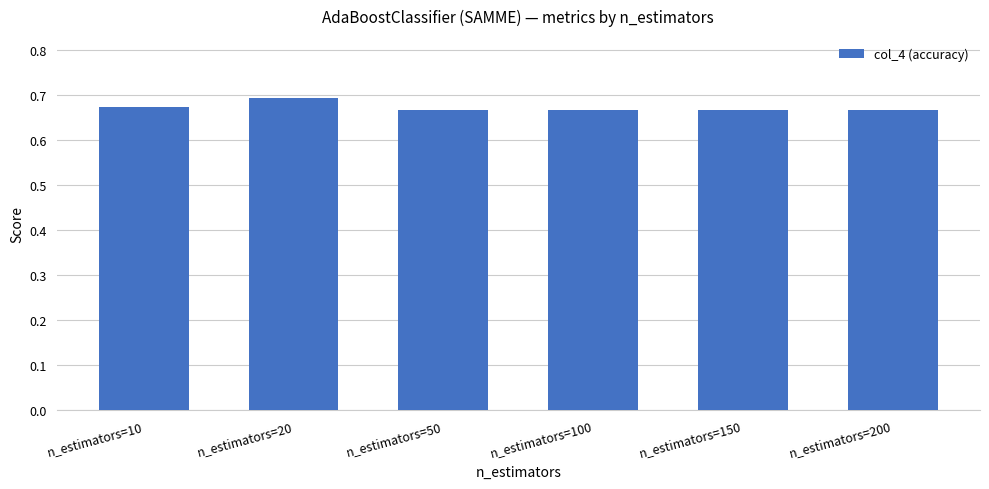

Between n_estimators=20 and n_estimators=50, which is larger?

n_estimators=20